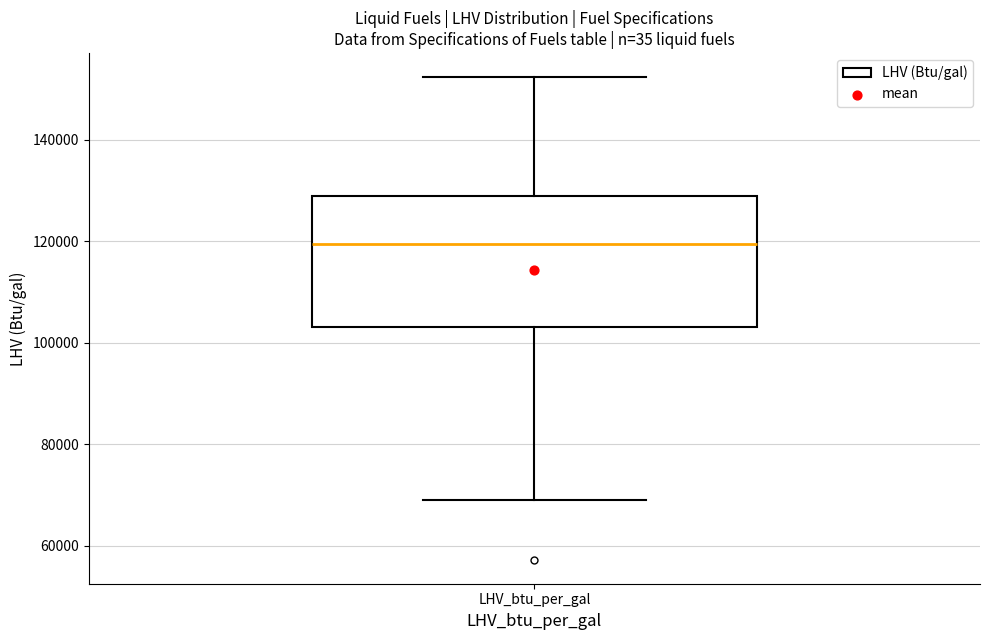

Transcribe this box plot: give where the median line is, the range the box spans, and where the two whiskers end, as read against the y-axis. The values are not printed on the chart, so give them approximately, as read against the axis.

median 120000, box 104000 to 128000, whiskers 68000 to 152000